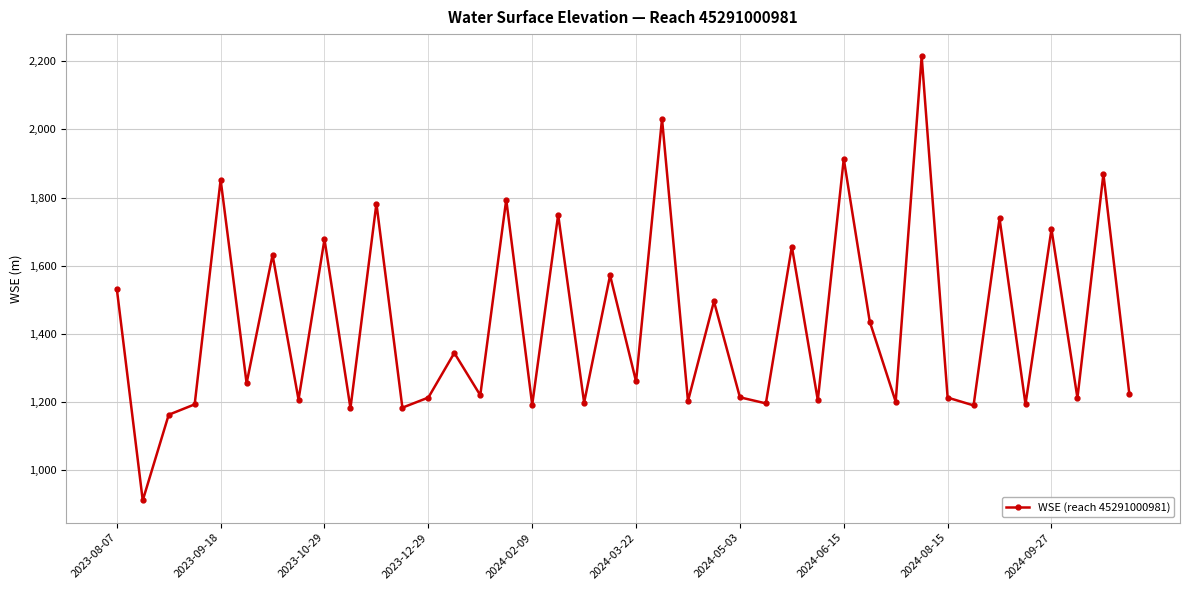

What is the maximum value shown in the chart?

2214.4